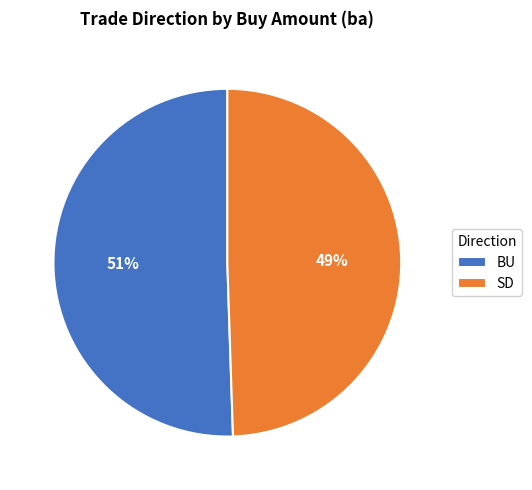

Which category accounts for the majority?

BU